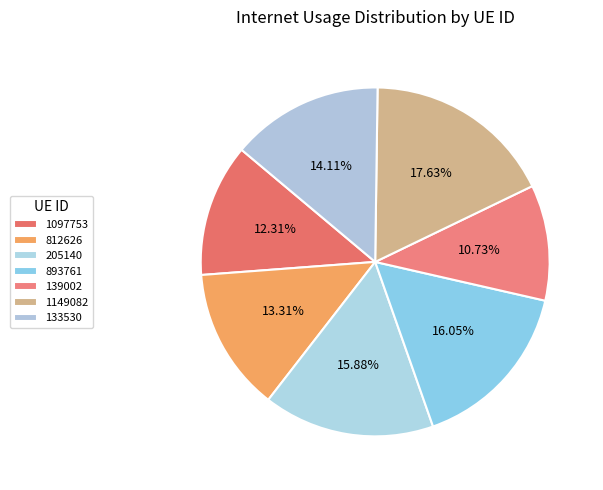

The 205140 slice represents 28% of the pie. True or false?

False